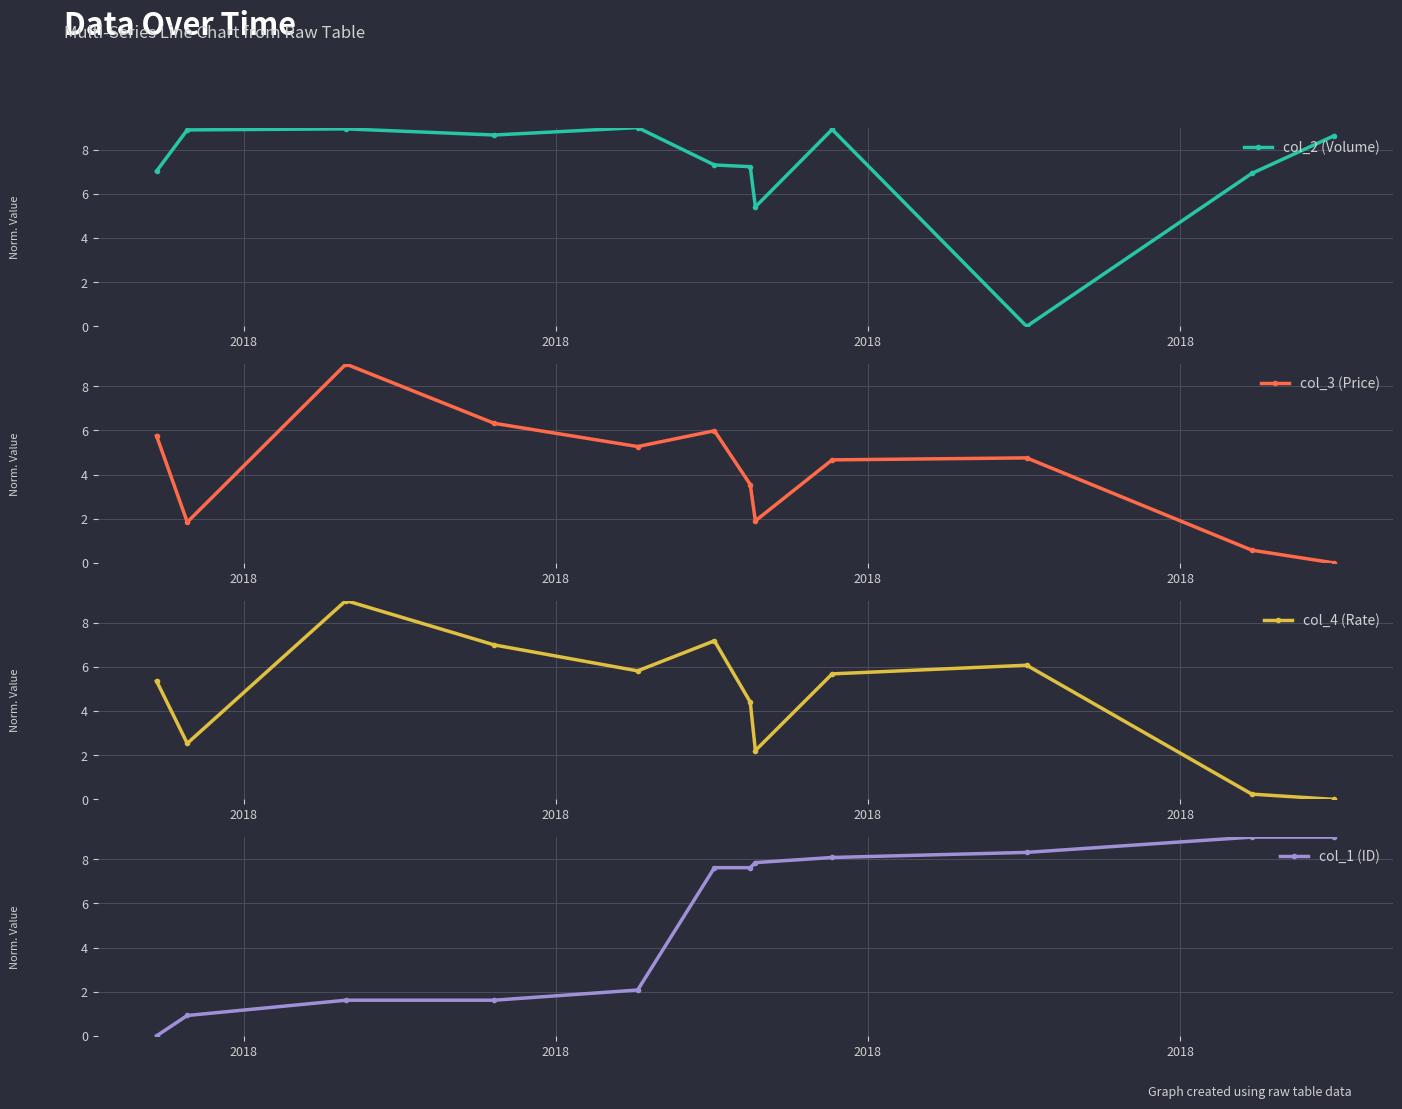

How many lines are shown in the chart?

4